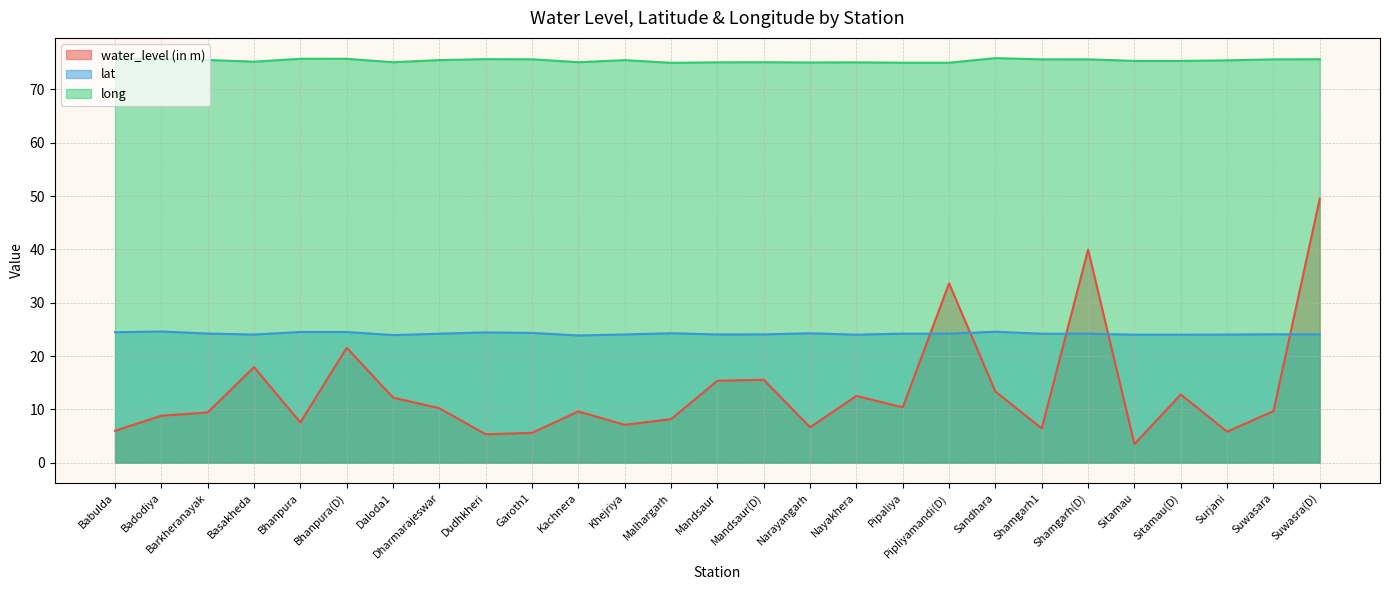

Rank the series by their maximum value, from highest to lowest.

long, water_level (in m), lat